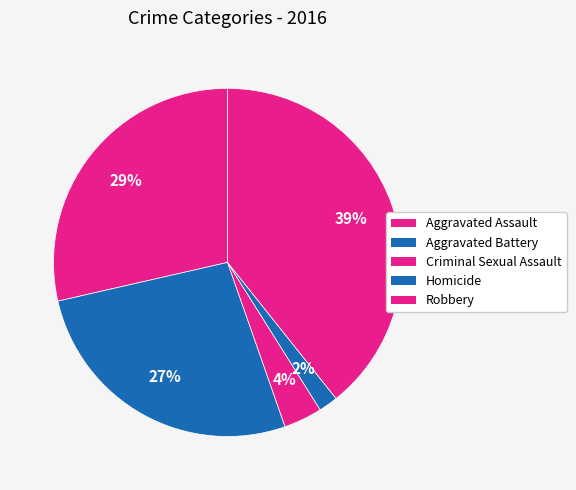

Which category has the biggest portion of the pie?

Robbery